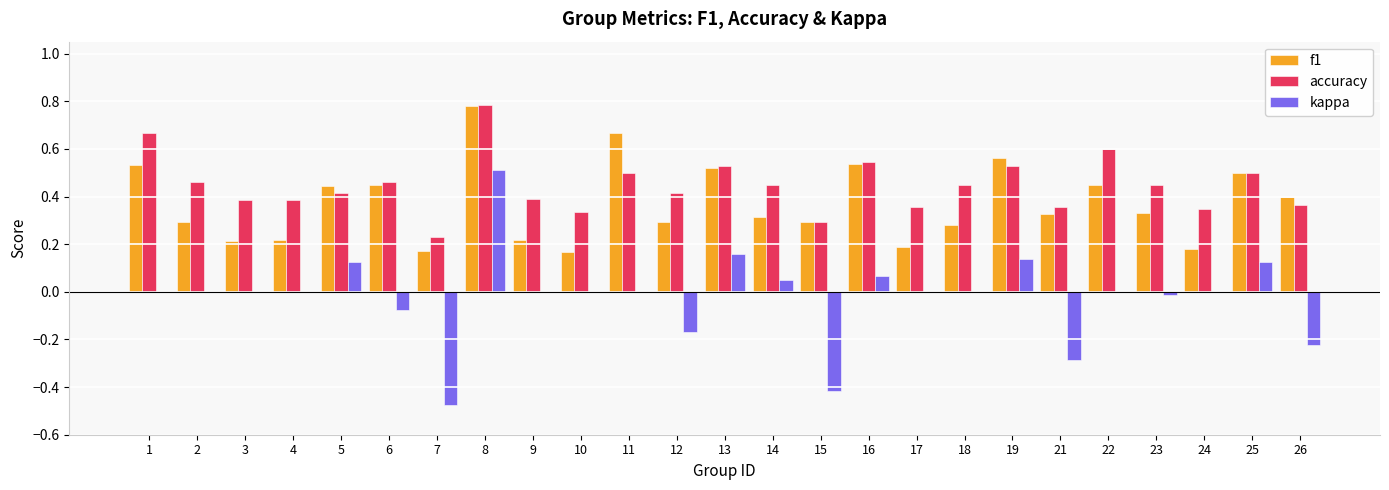

True or false: kappa has a value of 0.7 at 11.

False